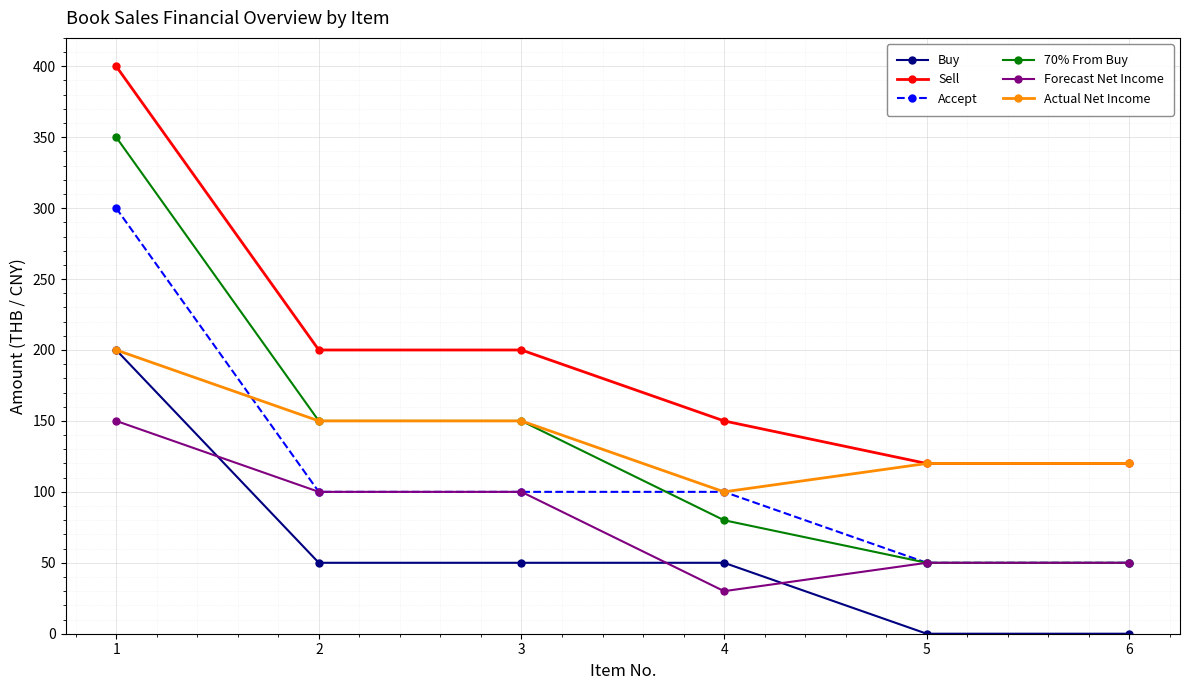

How many lines are shown in the chart?

6